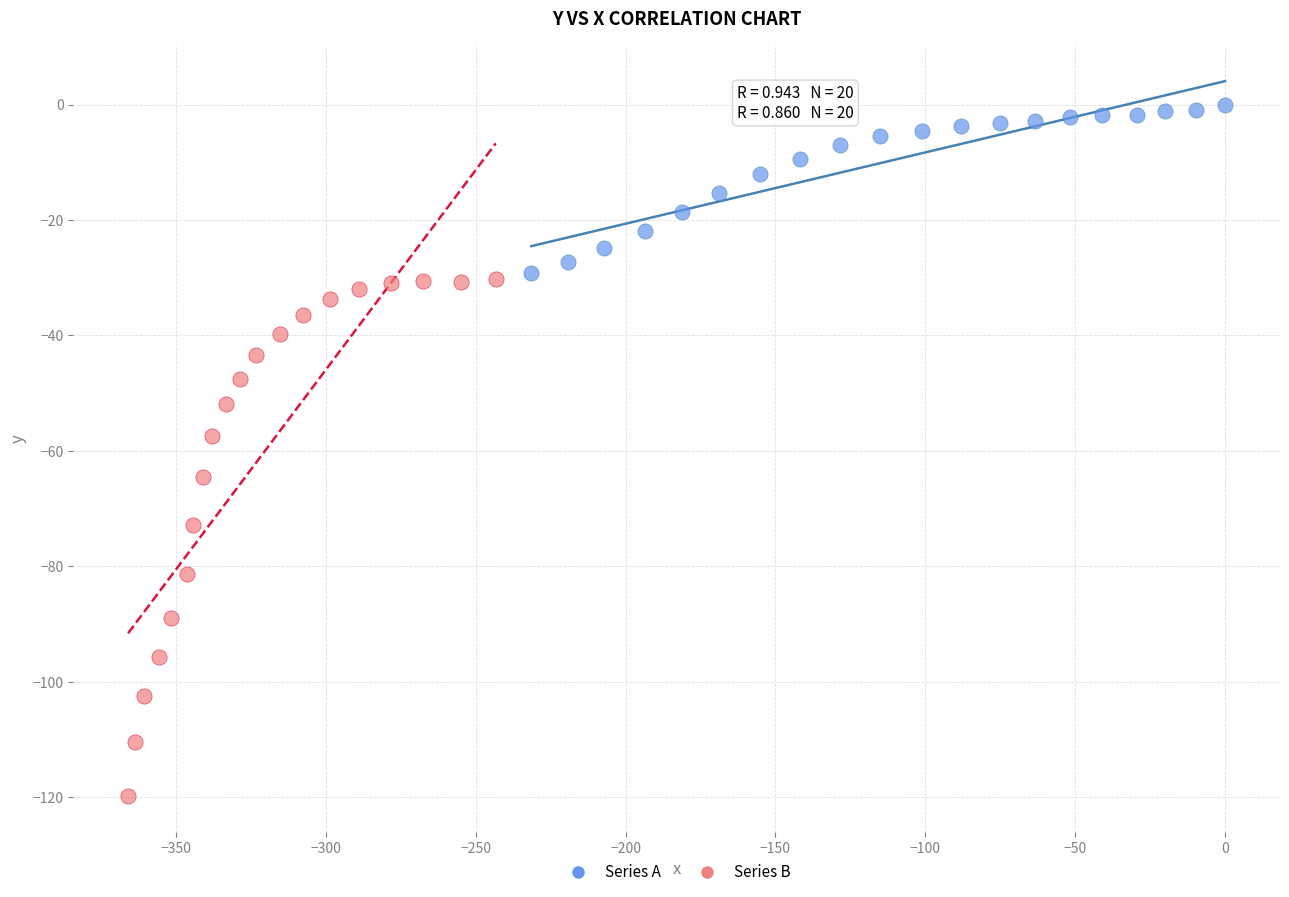

Which series reaches the maximum Y coordinate?

Series A